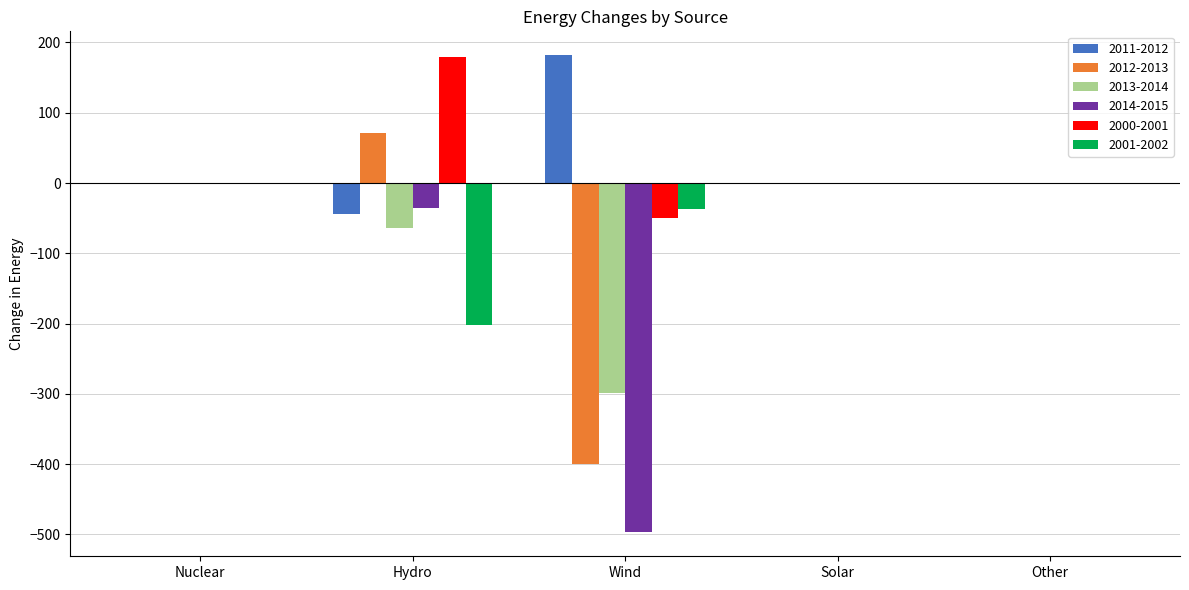

How many distinct data groups are displayed?

6